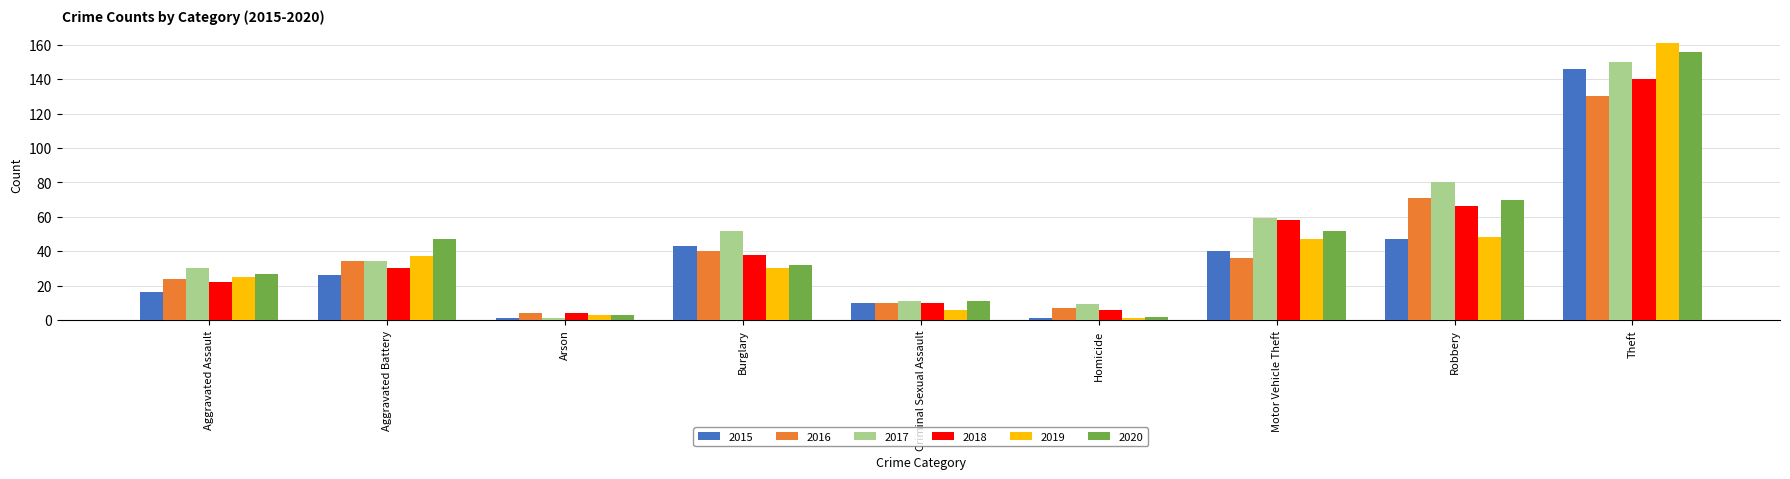

At which category is the sum across all series the highest?

Theft